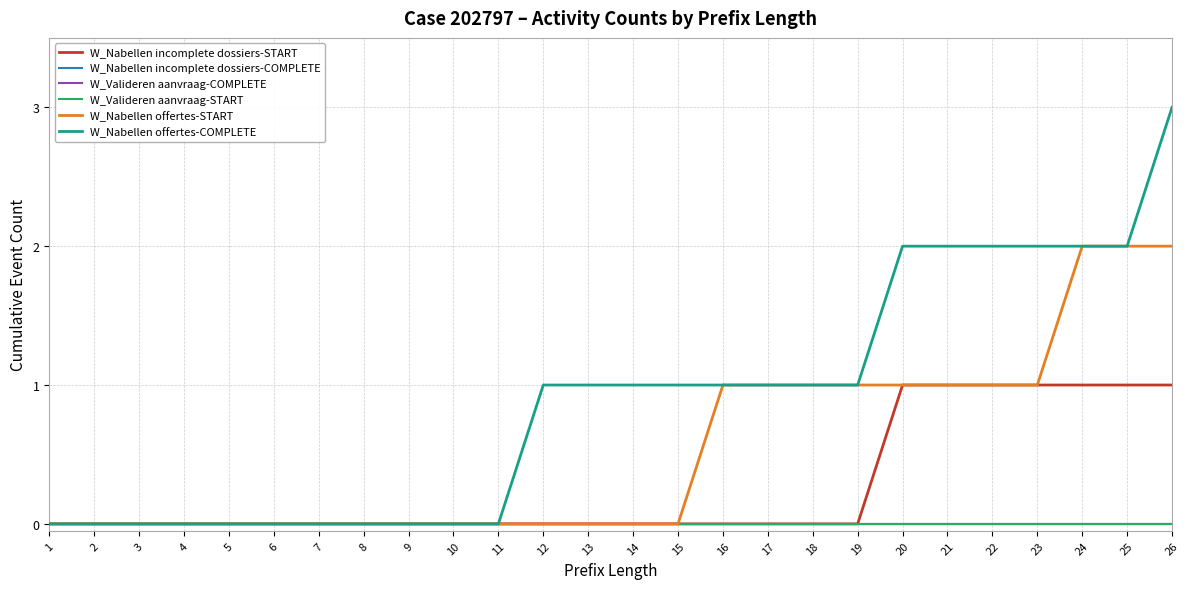

Rank the series at 5 from highest to lowest value.

W_Nabellen incomplete dossiers-START, W_Nabellen incomplete dossiers-COMPLETE, W_Valideren aanvraag-COMPLETE, W_Valideren aanvraag-START, W_Nabellen offertes-START, W_Nabellen offertes-COMPLETE